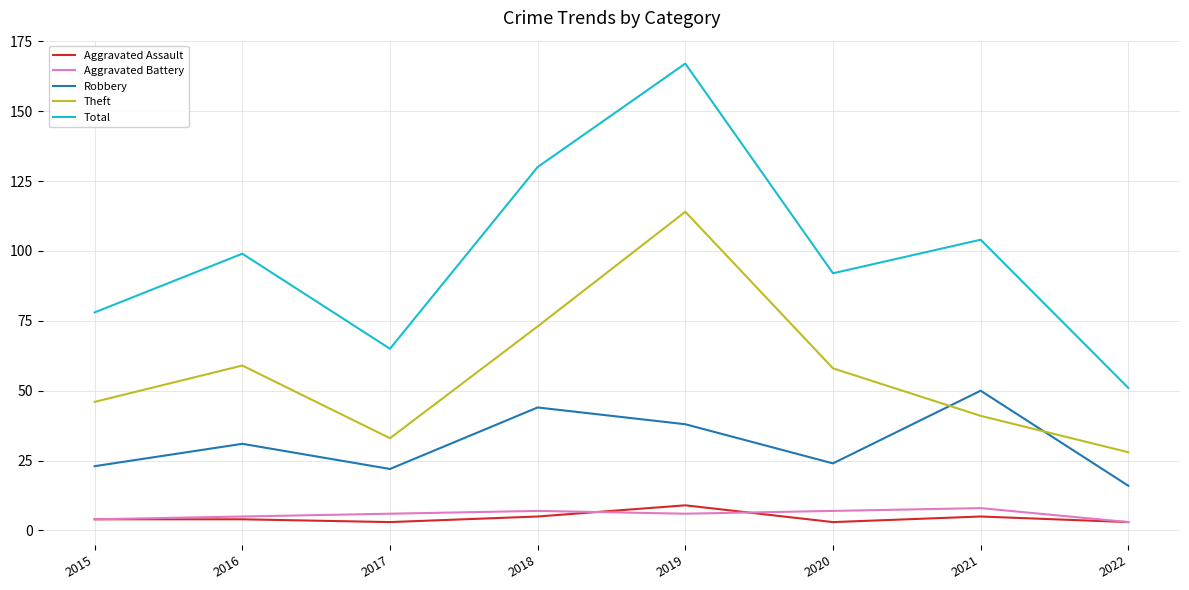

At which category does the chart reach its peak across all series?

2019